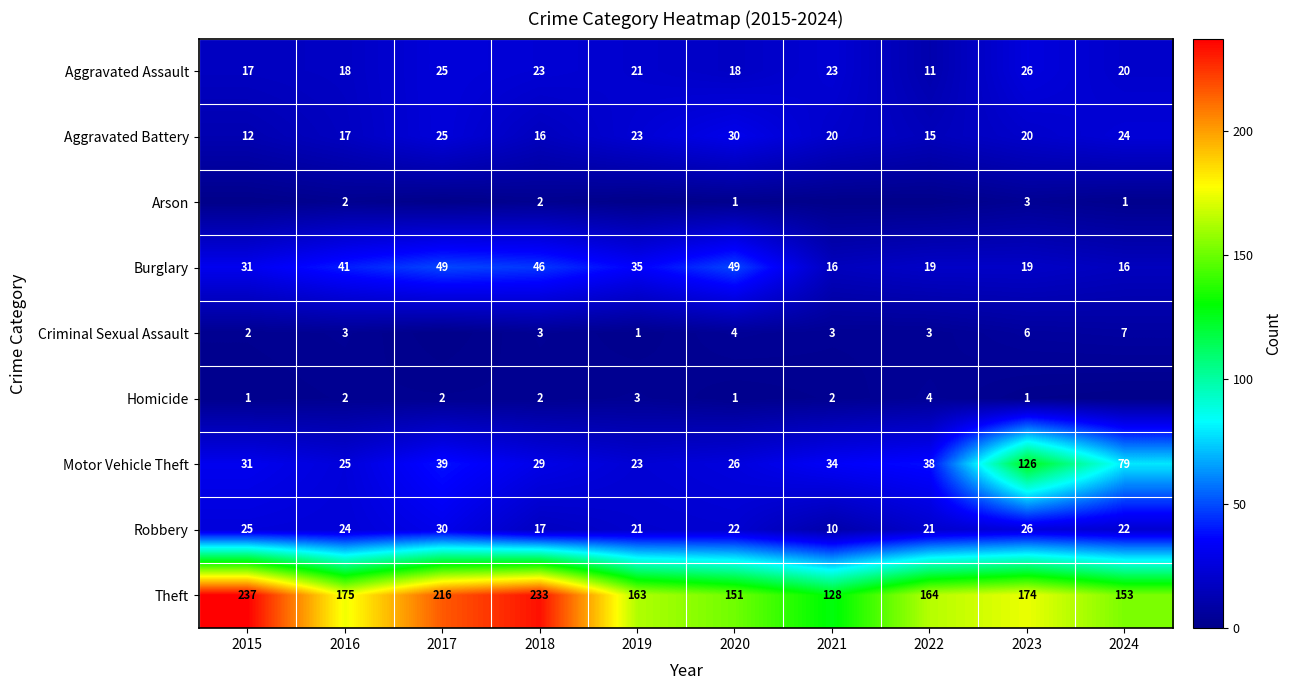

What is the difference between the second highest and second lowest values in the Aggravated Assault series?

8